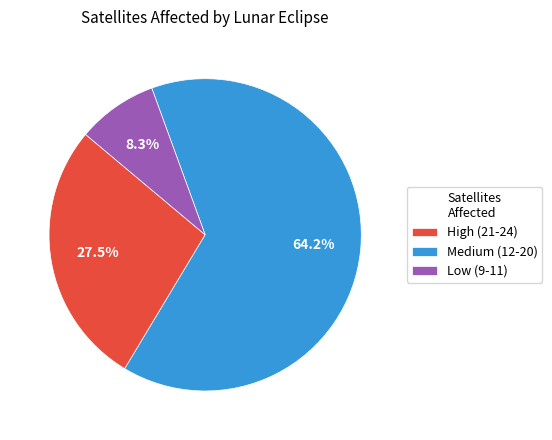

Is Medium (12-20) the majority of the pie?

Yes